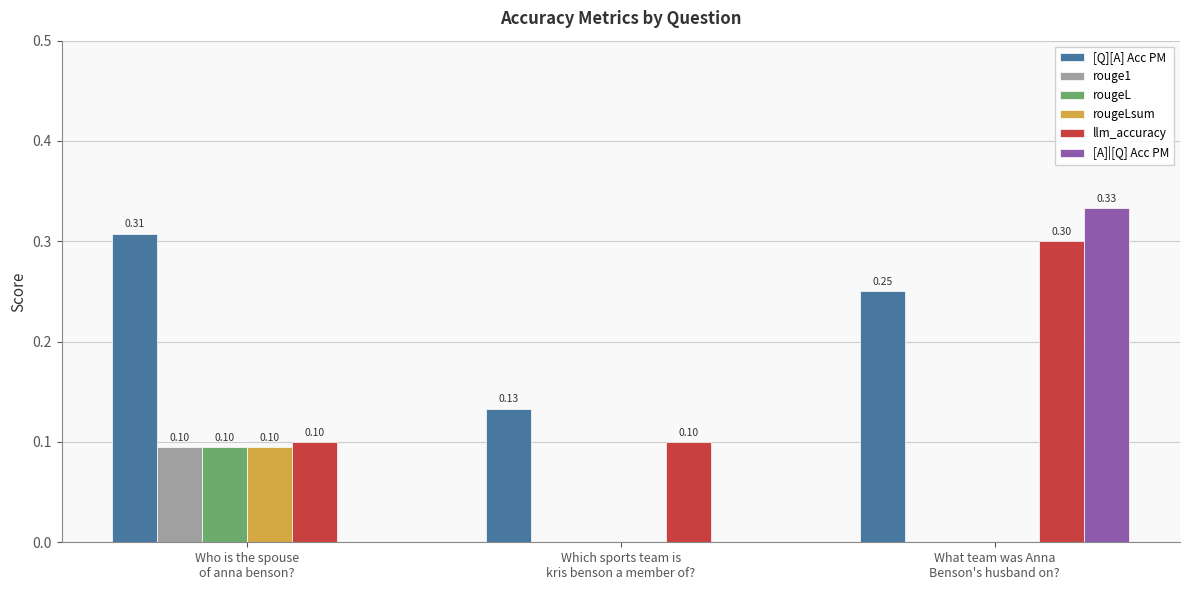

Which series has the largest total across all categories?

[Q][A] Acc PM